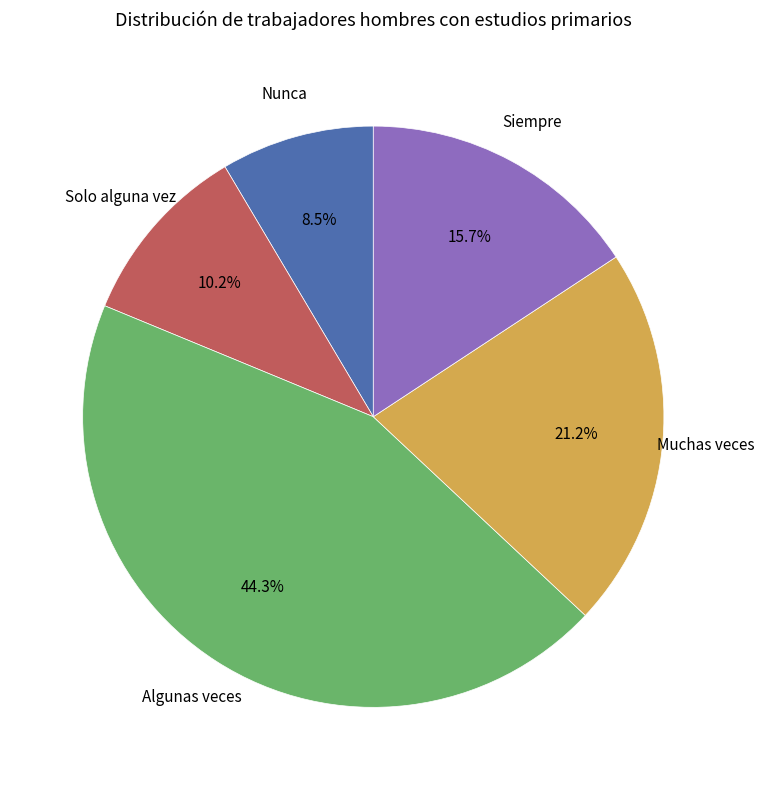

Is there any slice that represents more than half of the pie?

No